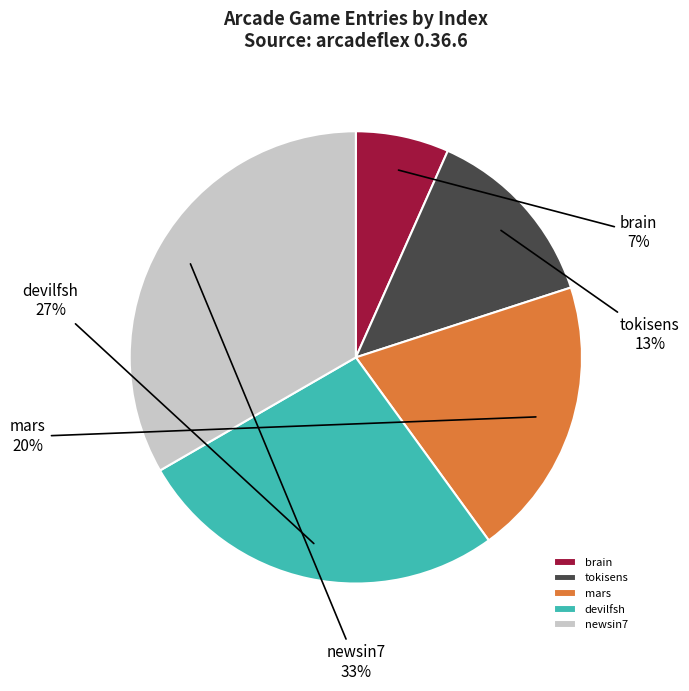

True or false: devilfsh accounts for 27% of the total.

True